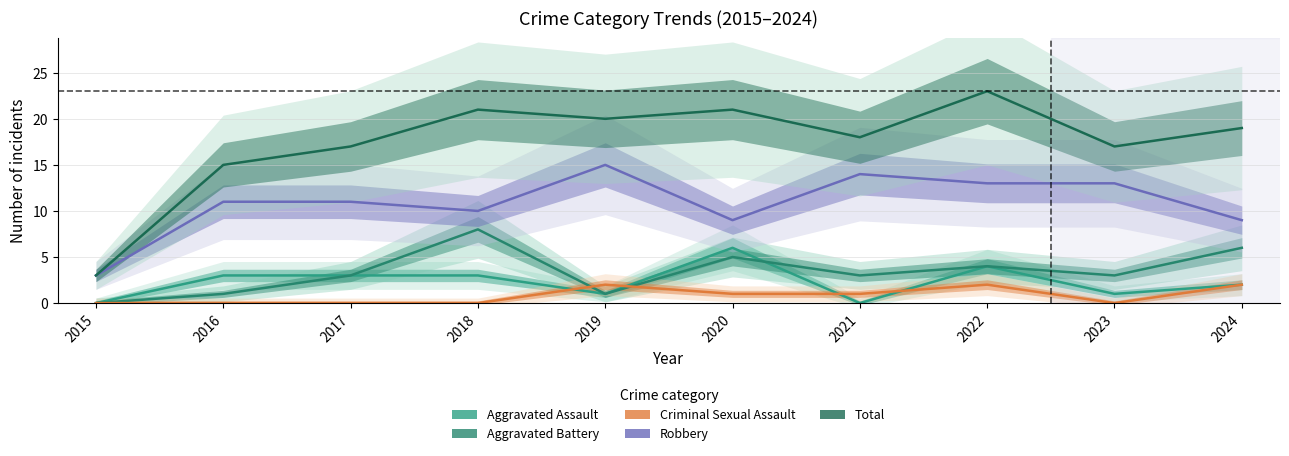

Which category has the lowest value in the Aggravated Assault series?

2015